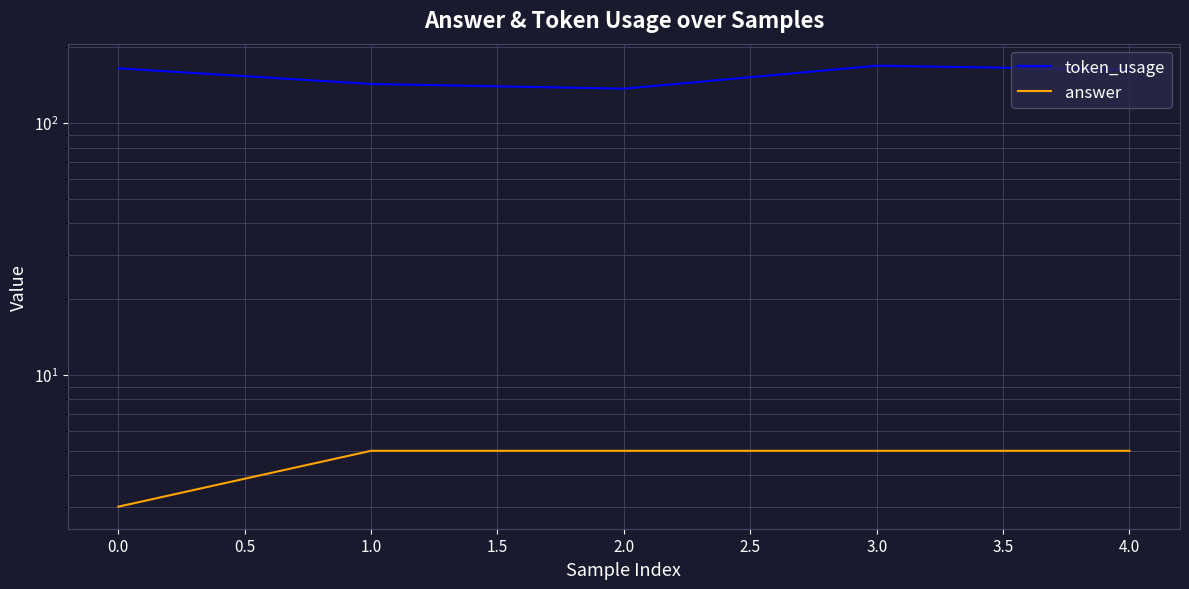

How many lines are shown in the chart?

2